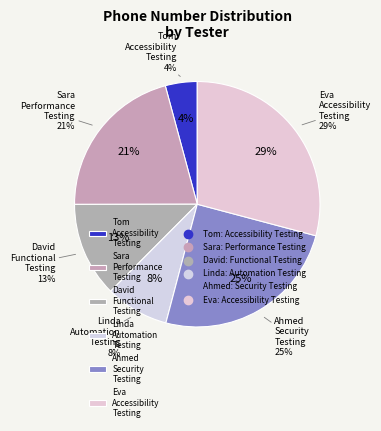

The Eva Green slice represents 18% of the pie. True or false?

False